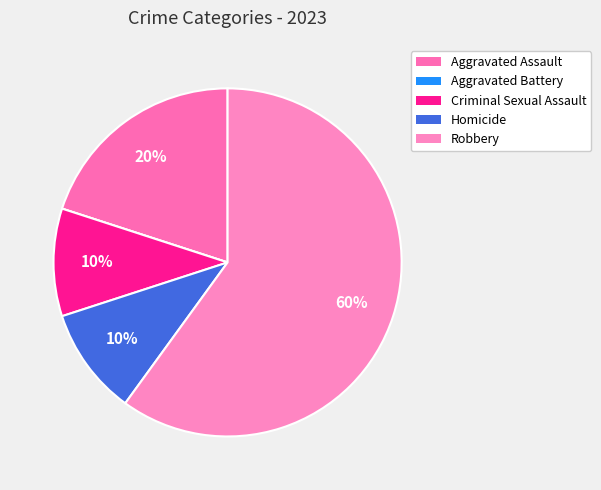

How many segments does this pie chart have?

5